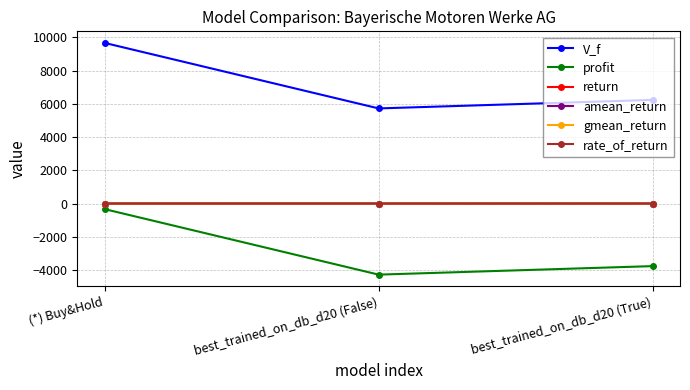

Is this an area chart (filled region under the line)?

No